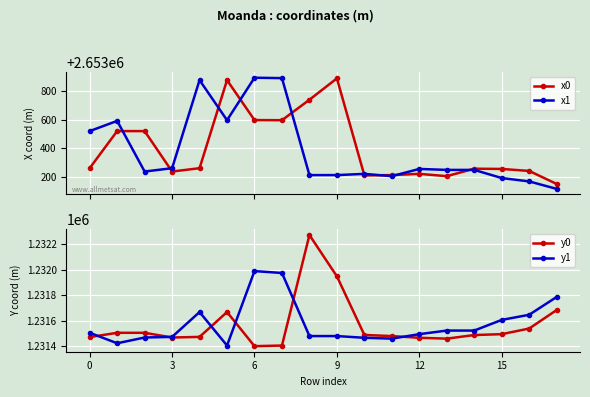

True or false: y0 and x1 intersect in this chart.

False